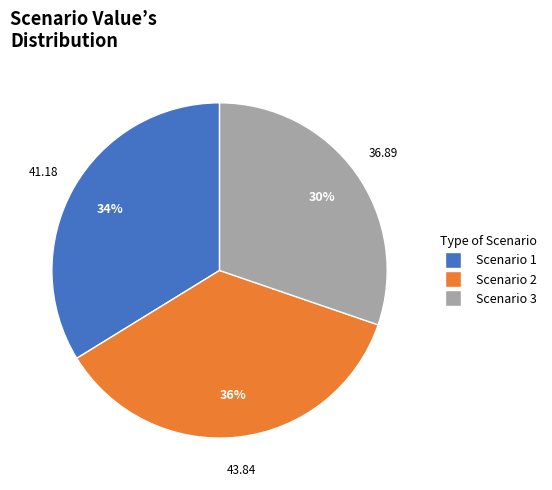

Rank the categories by value from highest to lowest.

Scenario 2, Scenario 1, Scenario 3